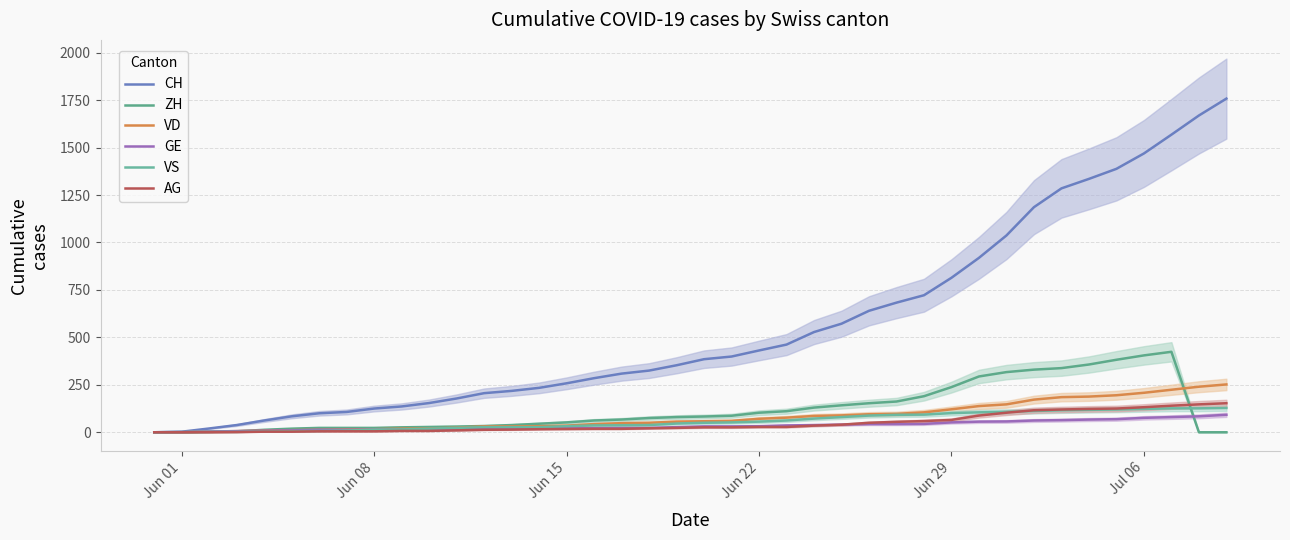

The AG series shows 221 at 37. True or false?

False